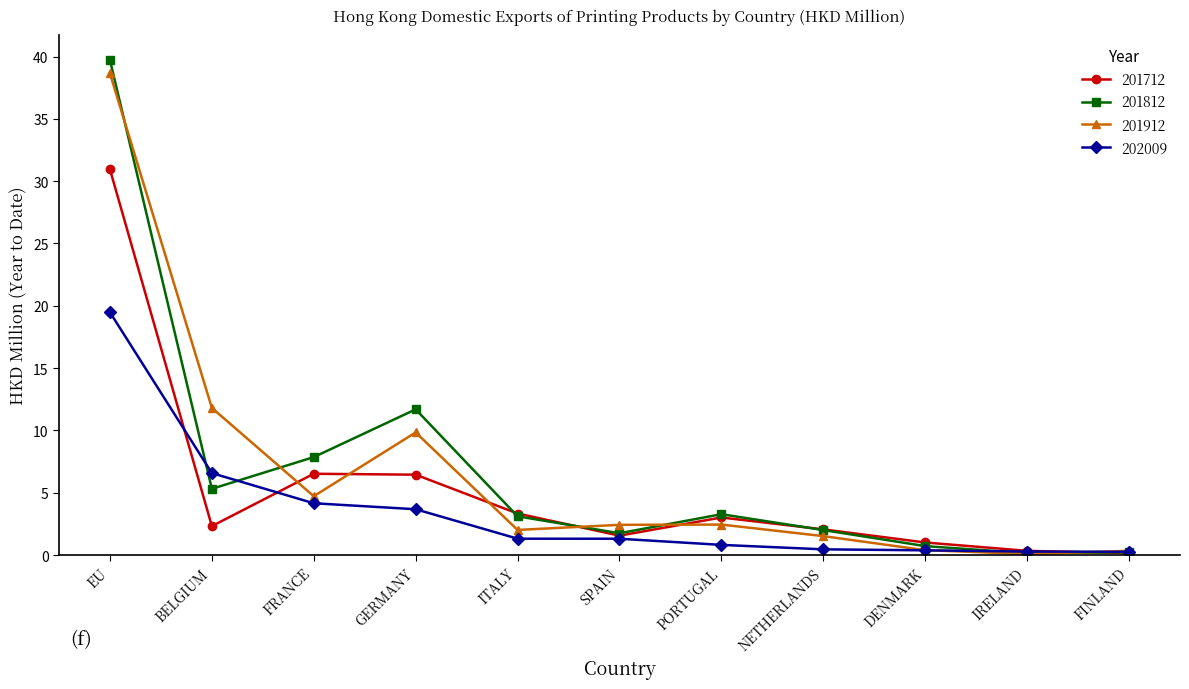

Rank the series at GERMANY from highest to lowest value.

201812, 201912, 201712, 202009